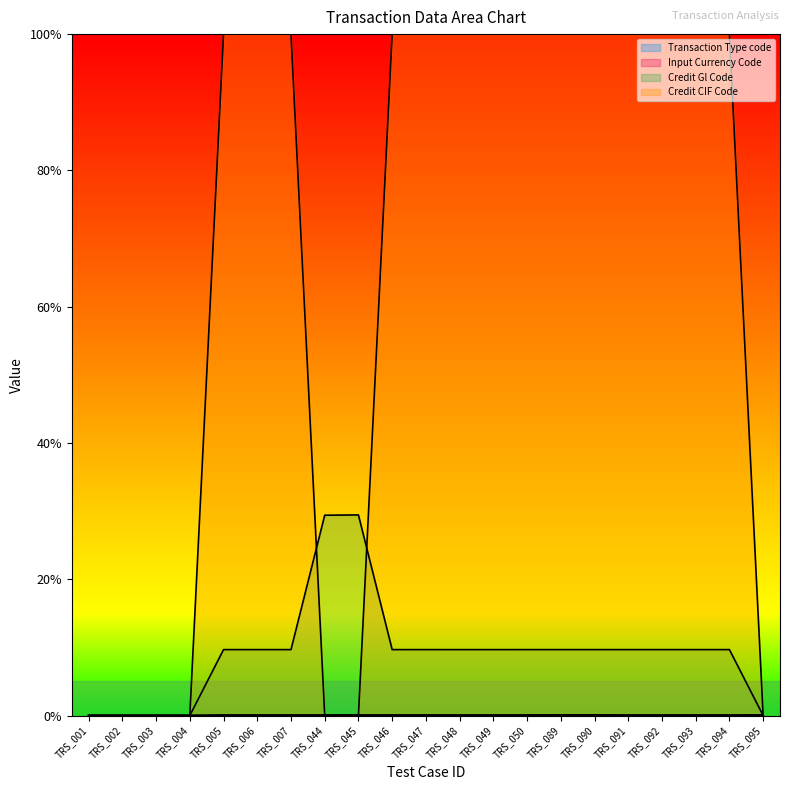

What are all the series names shown in the legend?

Transaction Type code, Input Currency Code, Credit Gl Code, Credit CIF Code